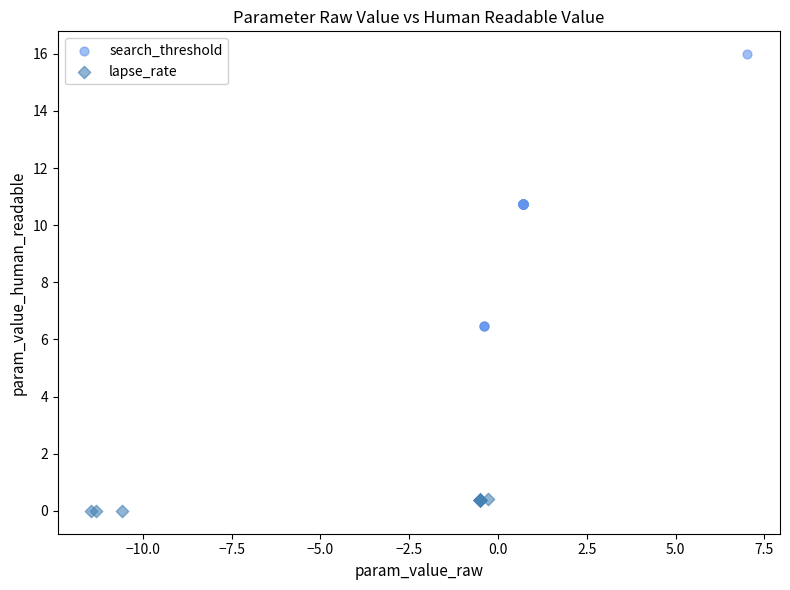

Which series contains the highest Y value?

search_threshold